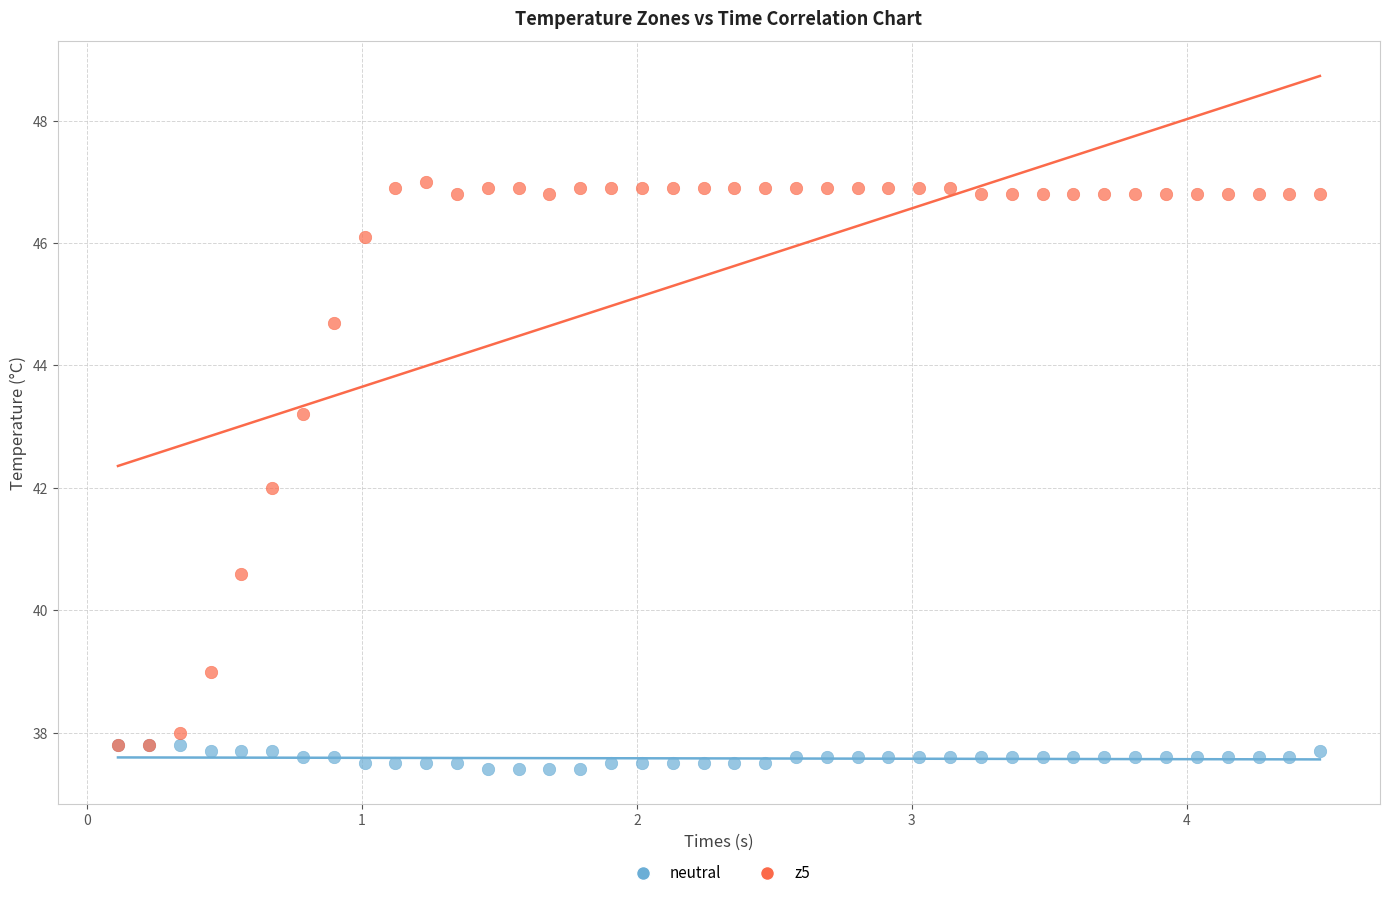

Which series contains the lowest Y value?

neutral